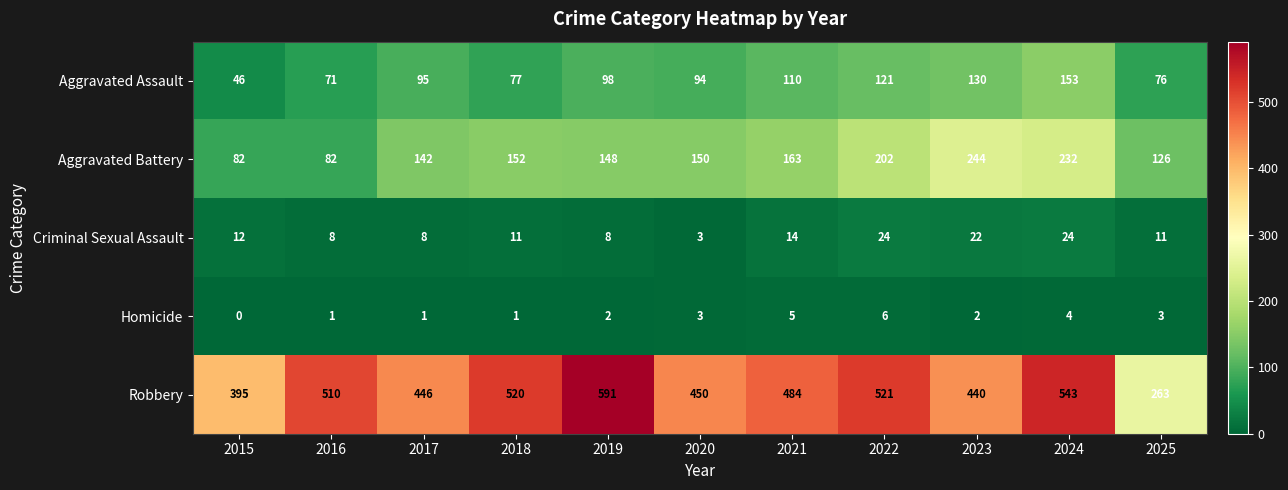

Read the Robbery value at 2025, to the nearest 10.

260